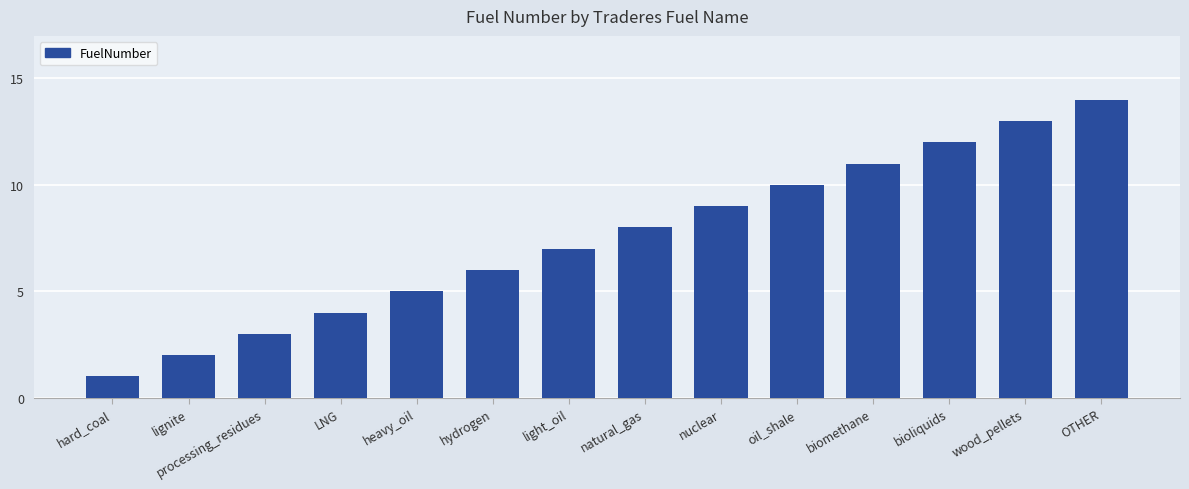

What is the change in value from LNG to nuclear?

+5